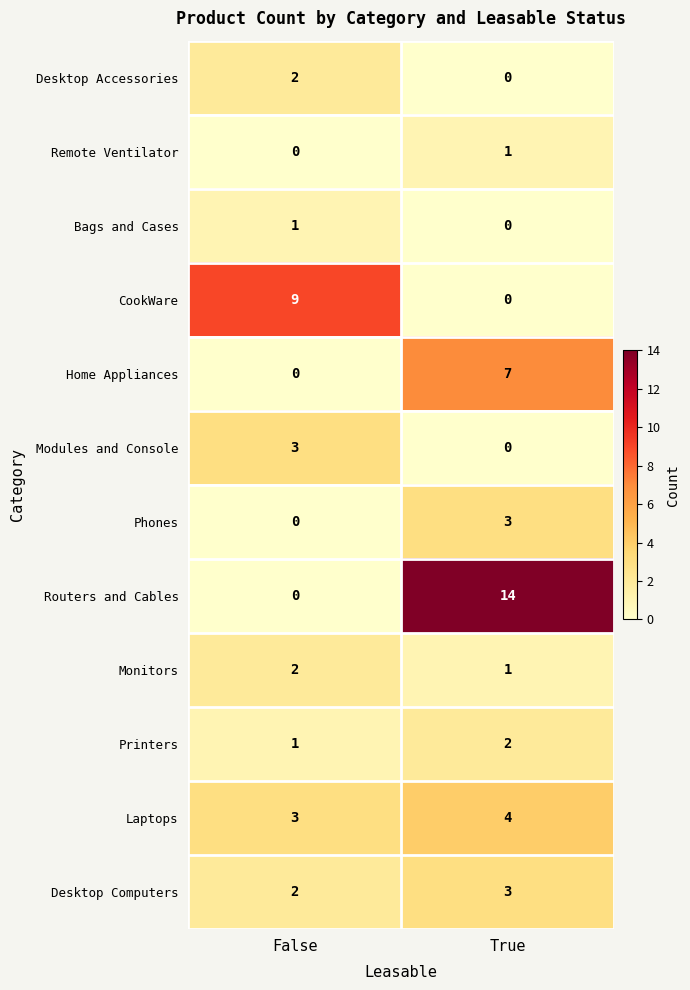

Reading left to right, list all the values displayed in this chart.

Desktop Accessories: 2	0
Remote Ventilator: 0	1
Bags and Cases: 1	0
CookWare: 9	0
Home Appliances: 0	7
Modules and Console: 3	0
Phones: 0	3
Routers and Cables: 0	14
Monitors: 2	1
Printers: 1	2
Laptops: 3	4
Desktop Computers: 2	3